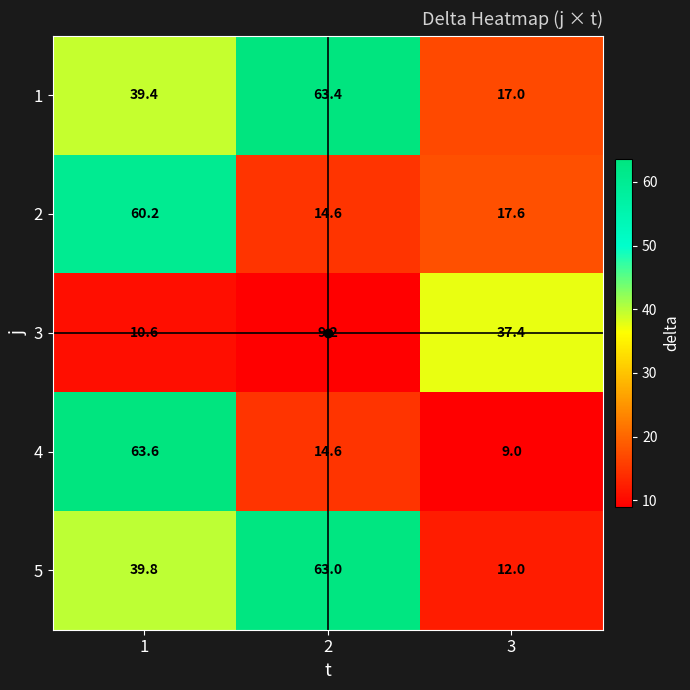

At which category does the chart reach its minimum across all series?

3